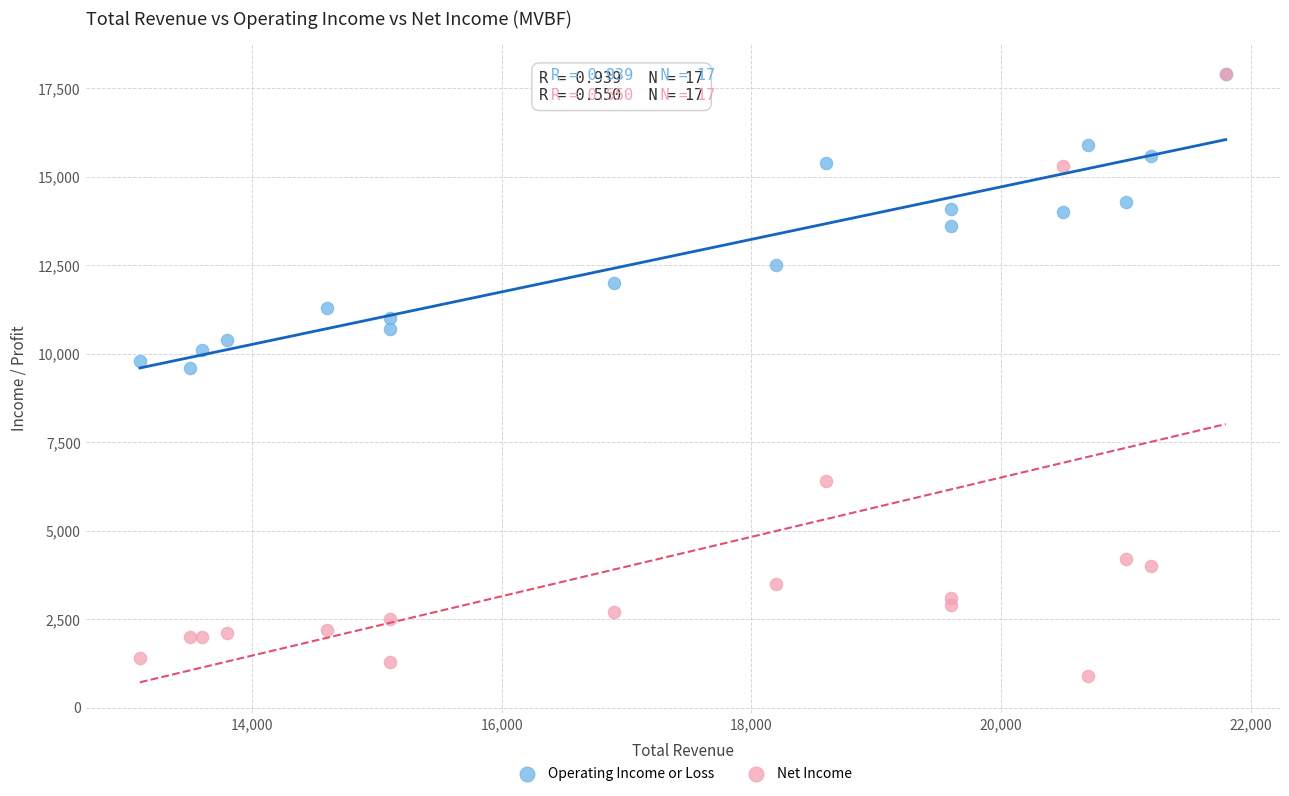

What are all the series names shown in the legend?

Operating Income or Loss, Net Income